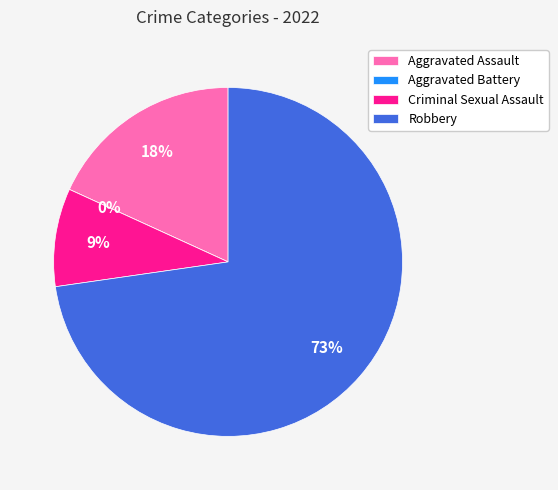

Is there a majority slice in this chart?

Yes